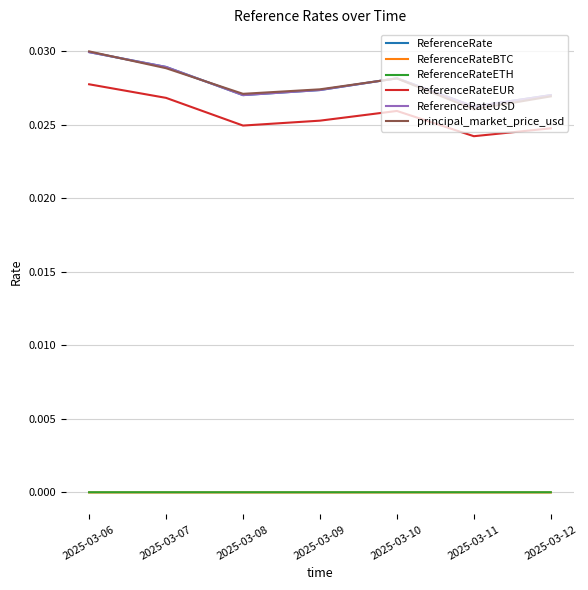

Which label corresponds to the largest value in the chart?

2025-03-06